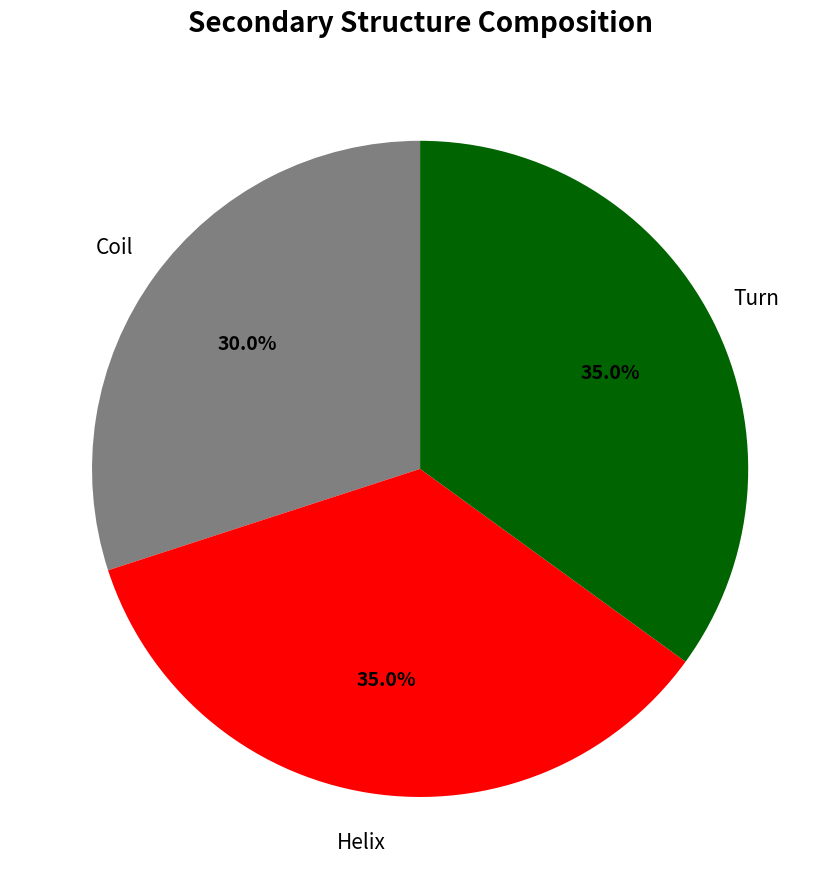

Which slice is the smallest?

Coil